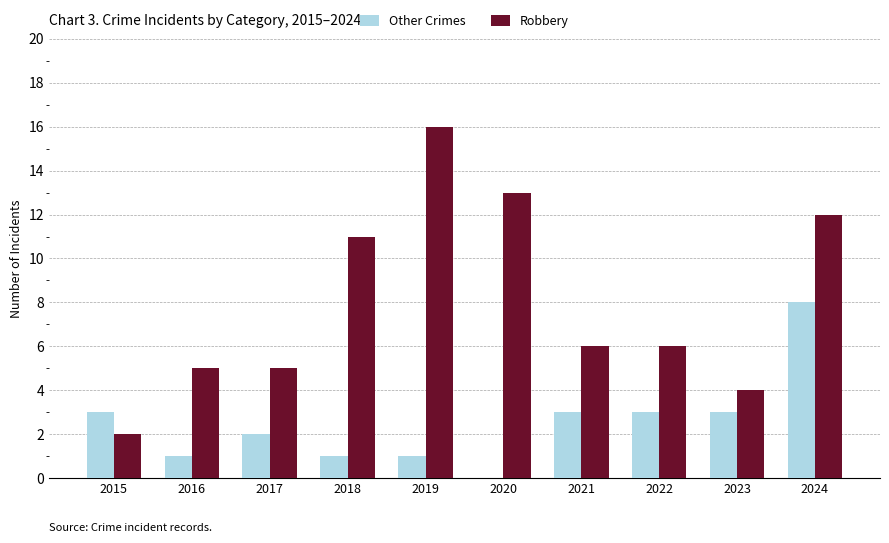

Which series changed the most between 2019 and 2021?

Robbery